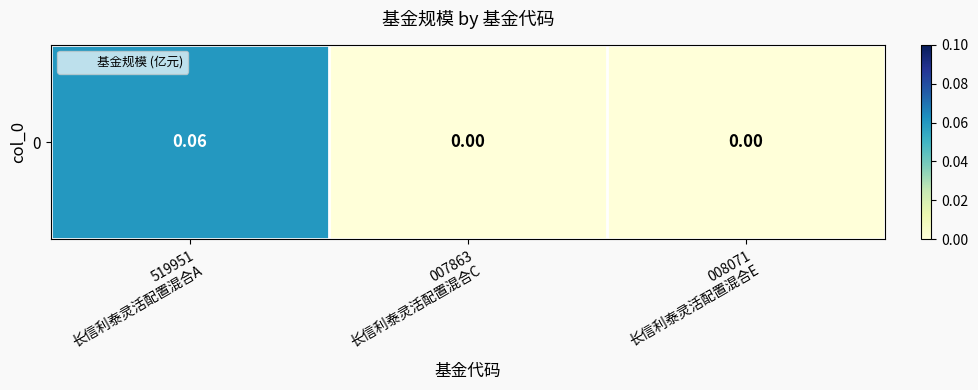

True or false: the data shows 0.1 at 519951
长信利泰灵活配置混合A.

True